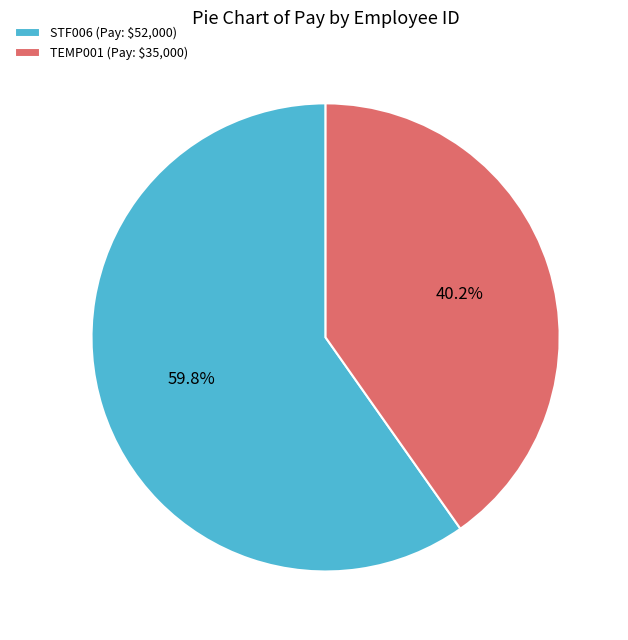

Which slice is the largest?

STF006